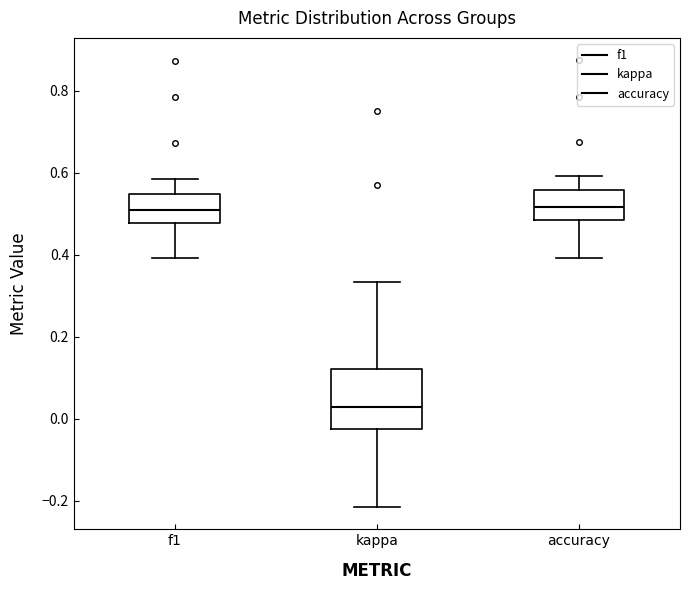

Where does the median line of the box for f1 sit on the y-axis? The values are not printed on the chart, so give them approximately, as read against the axis.

0.52